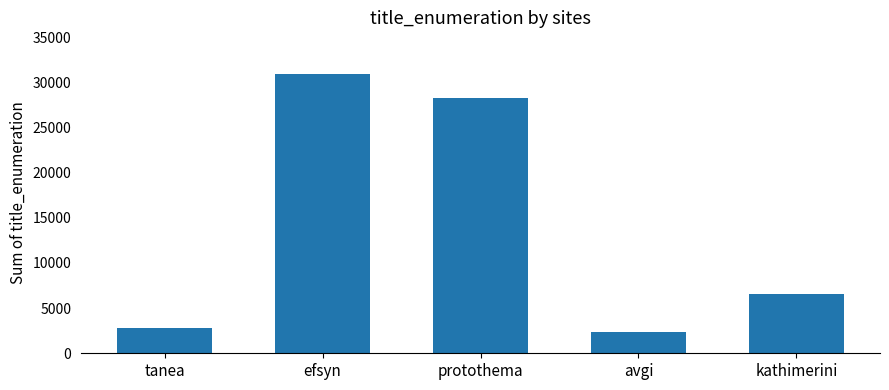

At which label is the value closest to 16613?

kathimerini